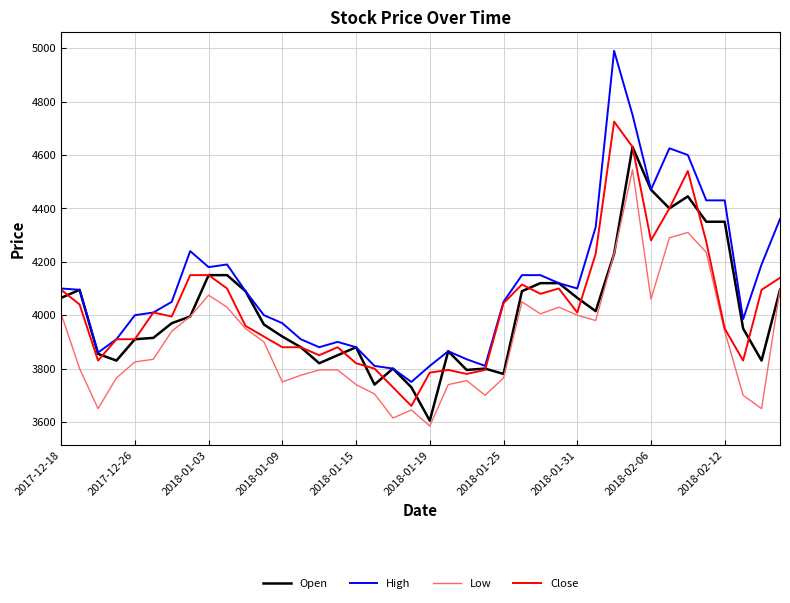

What is the sum of all High values?

164675